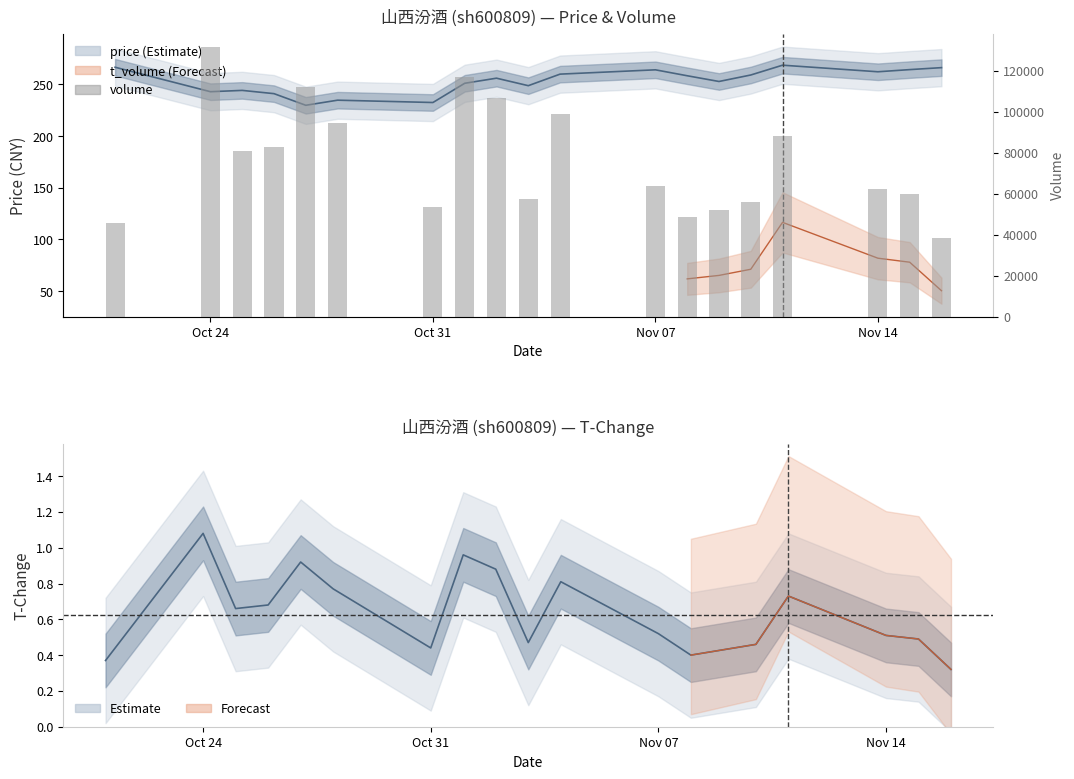

What is the sum of all values?

1449641